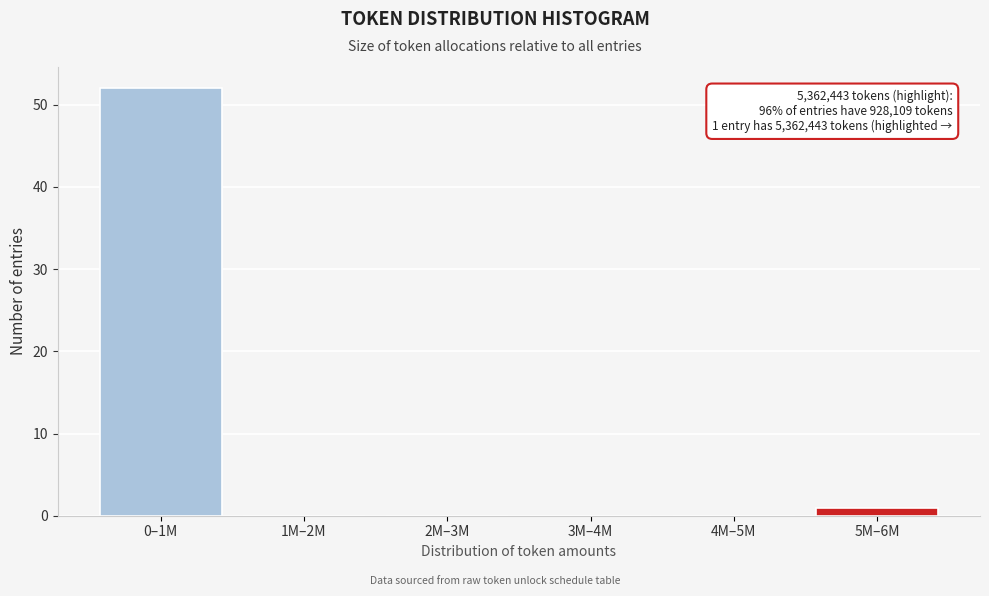

Reading left to right, what are all the values shown in this chart?

0–1M=52	1M–2M=0	2M–3M=0	3M–4M=0	4M–5M=0	5M–6M=1